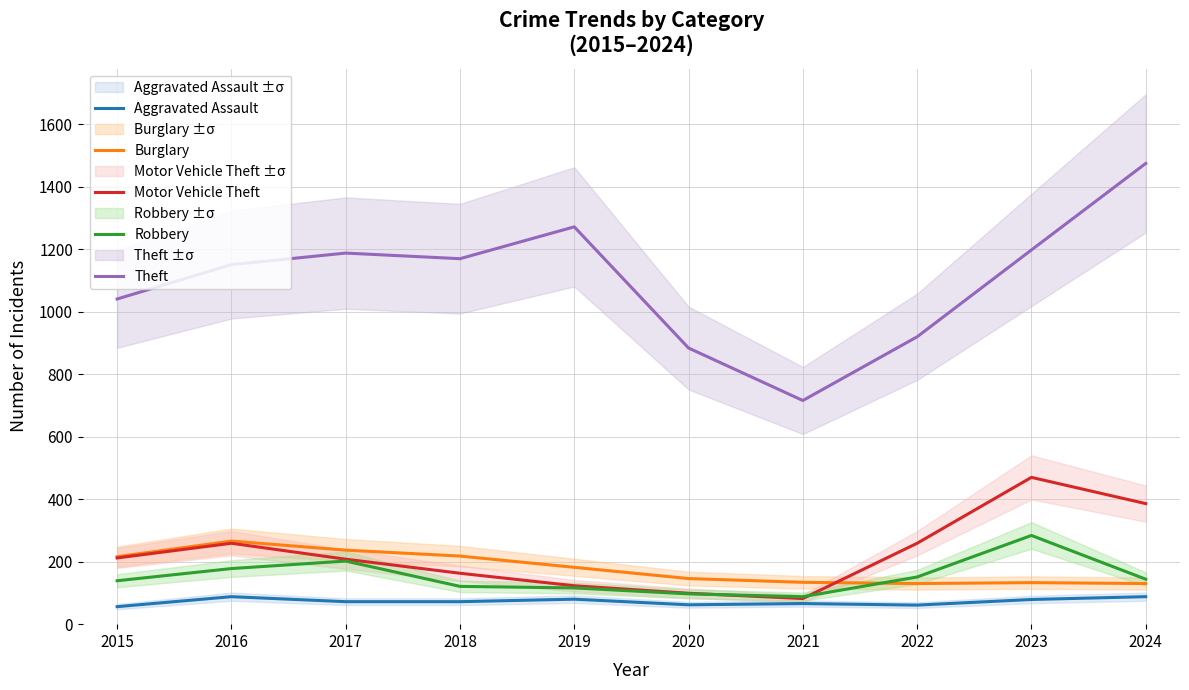

What is the value of the Theft point at the 8th from the left?

920